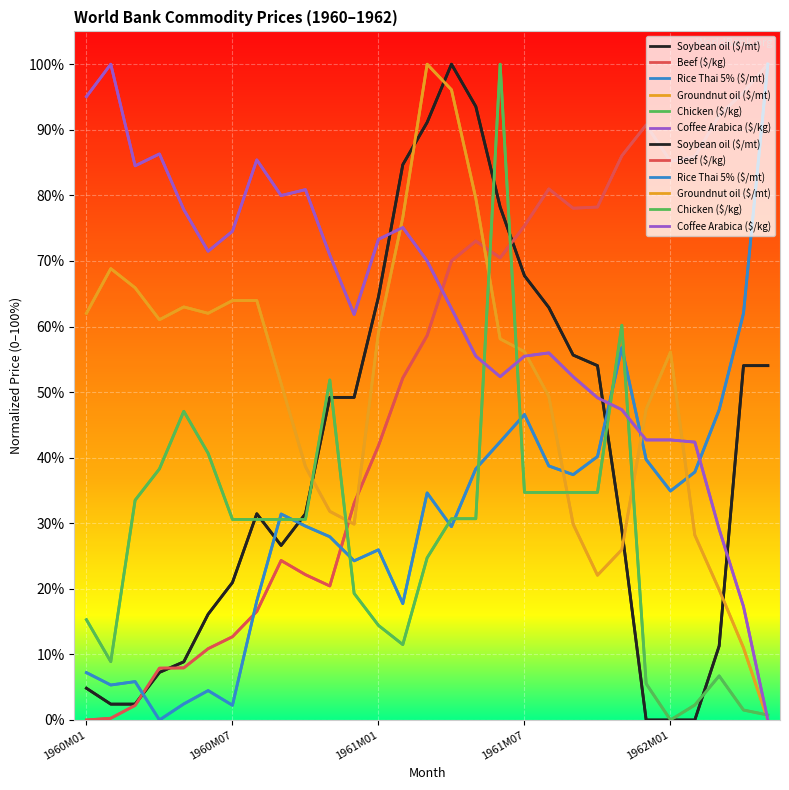

How many values in Rice Thai 5% ($/mt) are above zero?

28